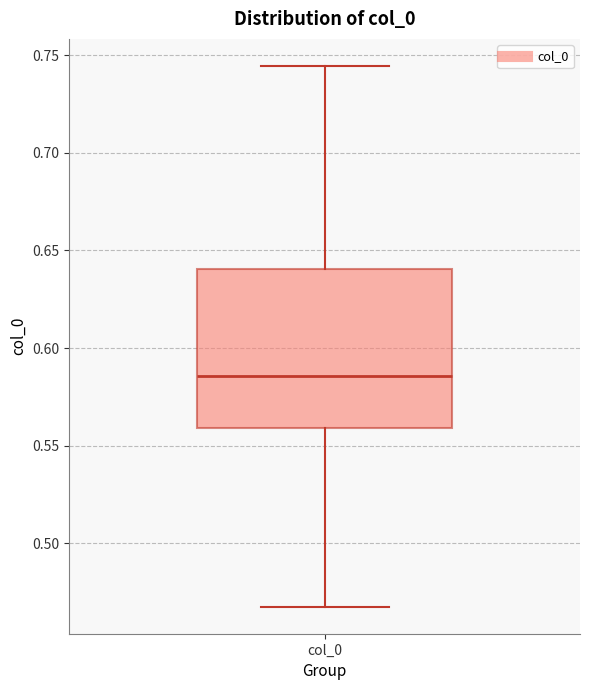

Transcribe this box plot: give where the median line is, the range the box spans, and where the two whiskers end, as read against the y-axis. The values are not printed on the chart, so give them approximately, as read against the axis.

median 0.585, box 0.560 to 0.640, whiskers 0.465 to 0.745